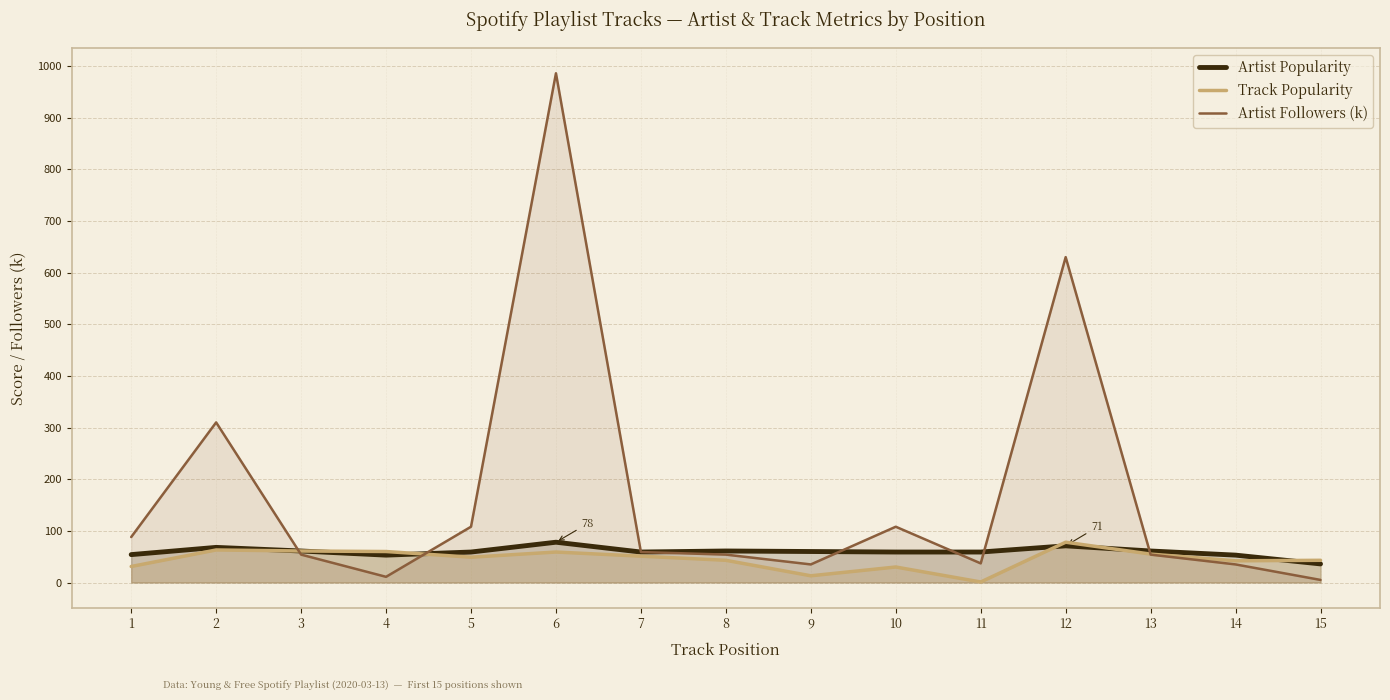

What value does the Artist Popularity series have at 7, to the nearest 10?

60